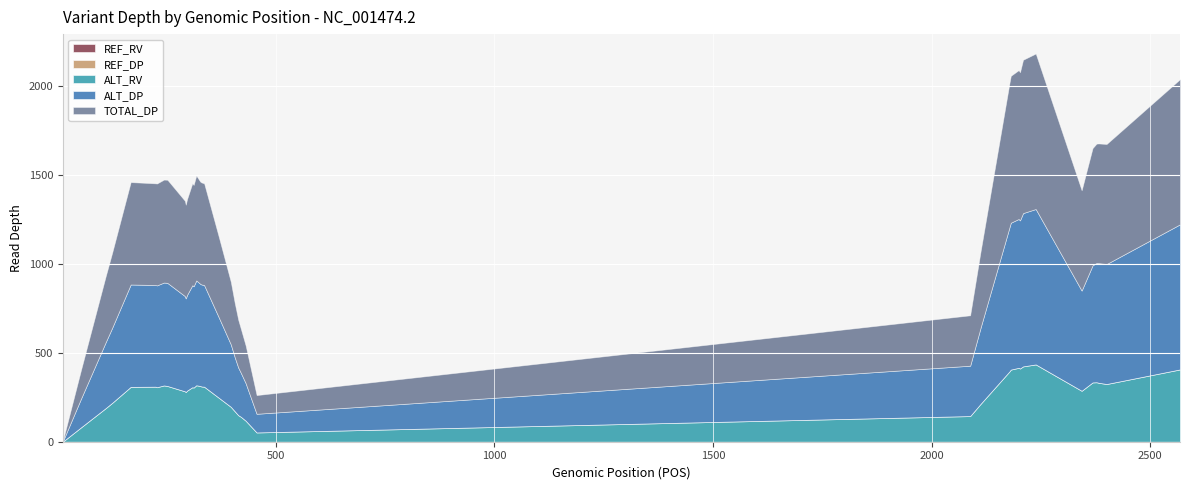

True or false: REF_DP and REF_RV cross at least once.

False